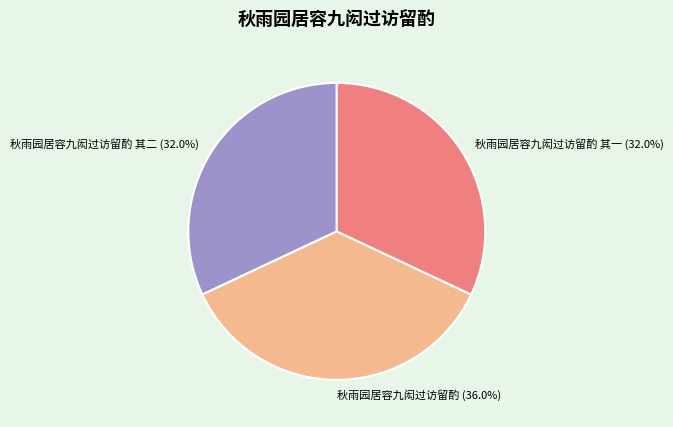

The 秋雨园居容九闳过访留酌 其二 slice represents 25% of the pie. True or false?

False